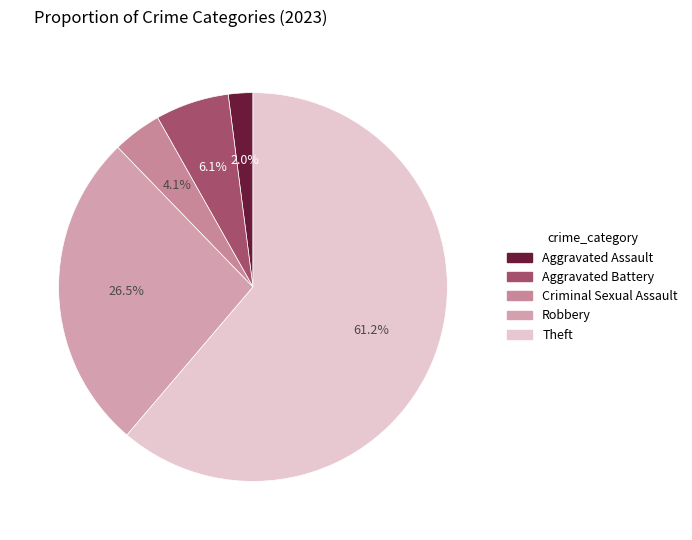

The Aggravated Battery slice represents 12% of the pie. True or false?

False